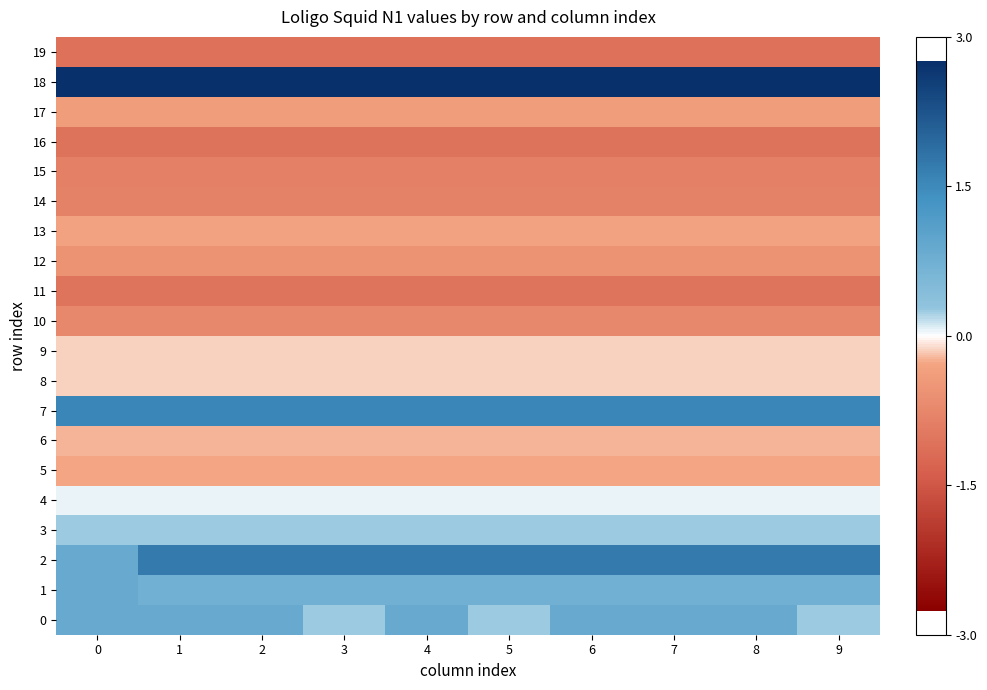

Reading left to right, list all the values displayed in this chart.

0: 0=0.9	1=0.9	2=0.9	3=0.3	4=0.9	5=0.3	6=0.9	7=0.9	8=0.9	9=0.3
1: 0=0.9	1=0.7	2=0.7	3=0.7	4=0.7	5=0.7	6=0.7	7=0.7	8=0.7	9=0.7
2: 0=0.9	1=1.7	2=1.7	3=1.7	4=1.7	5=1.7	6=1.7	7=1.7	8=1.7	9=1.7
3: 0=0.3	1=0.3	2=0.3	3=0.3	4=0.3	5=0.3	6=0.3	7=0.3	8=0.3	9=0.3
4: 0=0.0	1=0.0	2=0.0	3=0.0	4=0.0	5=0.0	6=0.0	7=0.0	8=0.0	9=0.0
5: 0=-0.3	1=-0.3	2=-0.3	3=-0.3	4=-0.3	5=-0.3	6=-0.3	7=-0.3	8=-0.3	9=-0.3
6: 0=-0.2	1=-0.2	2=-0.2	3=-0.2	4=-0.2	5=-0.2	6=-0.2	7=-0.2	8=-0.2	9=-0.2
7: 0=1.5	1=1.5	2=1.5	3=1.5	4=1.5	5=1.5	6=1.5	7=1.5	8=1.5	9=1.5
8: 0=-0.1	1=-0.1	2=-0.1	3=-0.1	4=-0.1	5=-0.1	6=-0.1	7=-0.1	8=-0.1	9=-0.1
9: 0=-0.1	1=-0.1	2=-0.1	3=-0.1	4=-0.1	5=-0.1	6=-0.1	7=-0.1	8=-0.1	9=-0.1
10: 0=-0.7	1=-0.7	2=-0.7	3=-0.7	4=-0.7	5=-0.7	6=-0.7	7=-0.7	8=-0.7	9=-0.7
11: 0=-1.0	1=-1.0	2=-1.0	3=-1.0	4=-1.0	5=-1.0	6=-1.0	7=-1.0	8=-1.0	9=-1.0
12: 0=-0.5	1=-0.5	2=-0.5	3=-0.5	4=-0.5	5=-0.5	6=-0.5	7=-0.5	8=-0.5	9=-0.5
13: 0=-0.3	1=-0.3	2=-0.3	3=-0.3	4=-0.3	5=-0.3	6=-0.3	7=-0.3	8=-0.3	9=-0.3
14: 0=-0.8	1=-0.8	2=-0.8	3=-0.8	4=-0.8	5=-0.8	6=-0.8	7=-0.8	8=-0.8	9=-0.8
15: 0=-0.9	1=-0.9	2=-0.9	3=-0.9	4=-0.9	5=-0.9	6=-0.9	7=-0.9	8=-0.9	9=-0.9
16: 0=-1.1	1=-1.1	2=-1.1	3=-1.1	4=-1.1	5=-1.1	6=-1.1	7=-1.1	8=-1.1	9=-1.1
17: 0=-0.4	1=-0.4	2=-0.4	3=-0.4	4=-0.4	5=-0.4	6=-0.4	7=-0.4	8=-0.4	9=-0.4
18: 0=2.8	1=2.8	2=2.8	3=2.8	4=2.8	5=2.8	6=2.8	7=2.8	8=2.8	9=2.8
19: 0=-1.1	1=-1.1	2=-1.1	3=-1.1	4=-1.1	5=-1.1	6=-1.1	7=-1.1	8=-1.1	9=-1.1